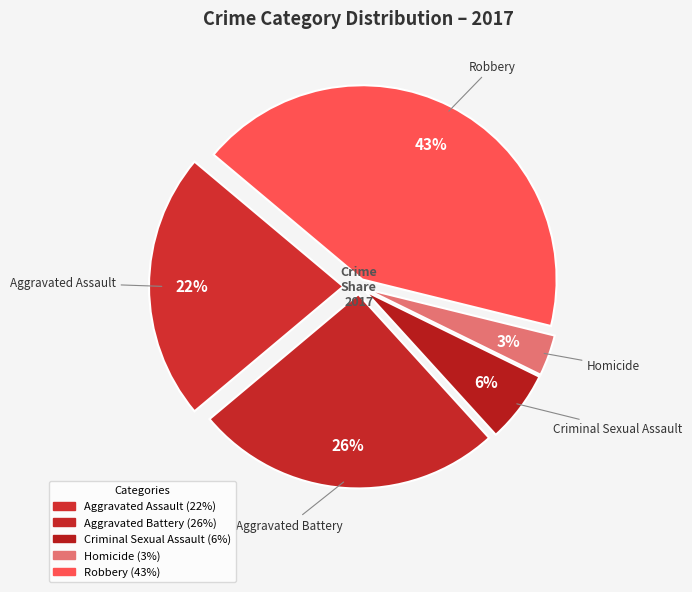

Is there a majority slice in this chart?

No